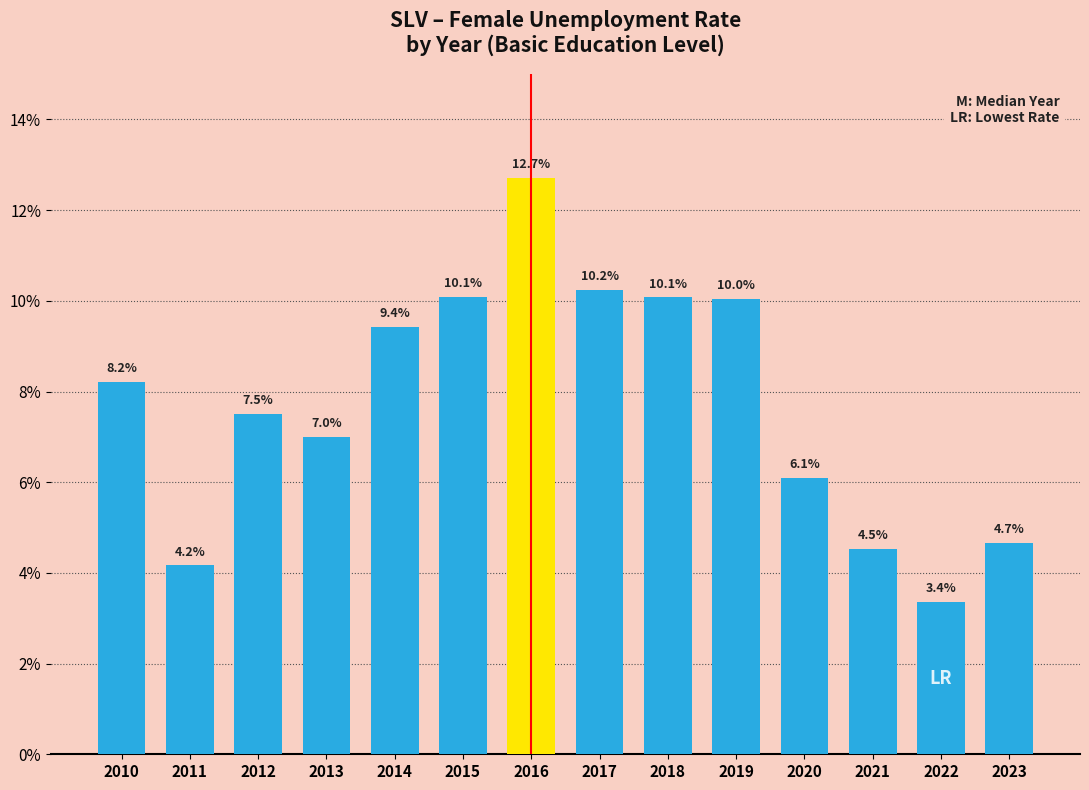

True or false: the data shows 8.2 at 2010.

True